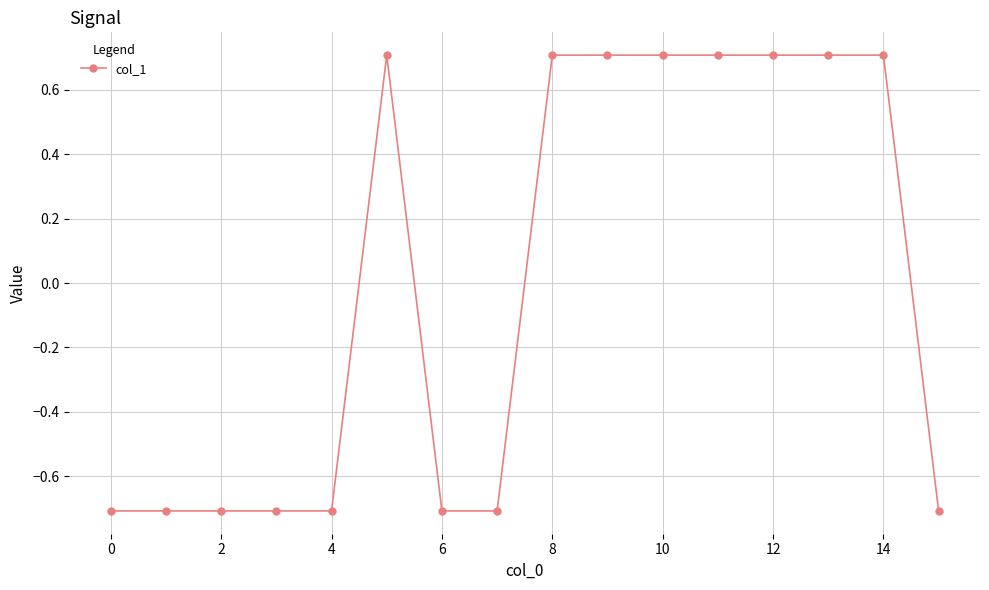

What is the difference between the maximum and minimum values?

1.4